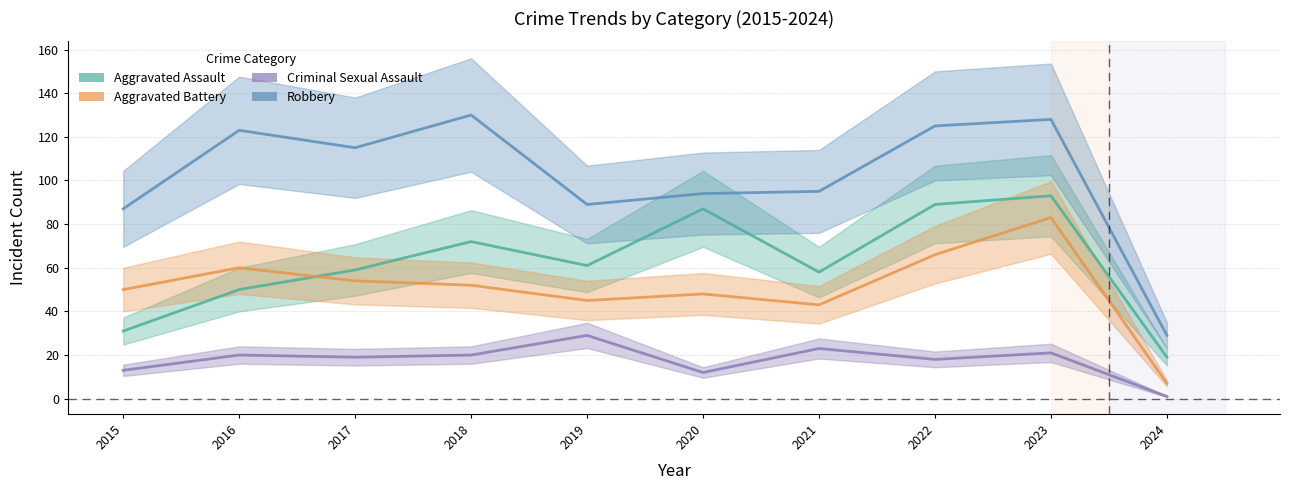

What is the smallest value displayed?

1